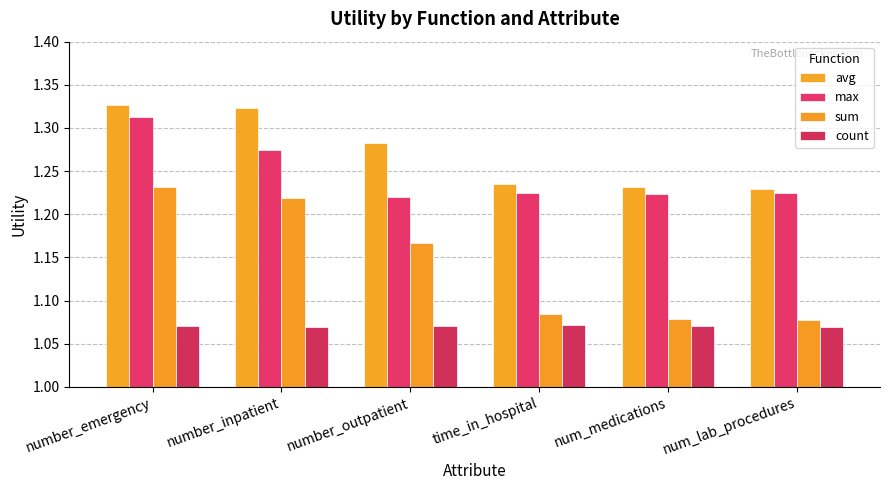

How many bars are there in each group?

4